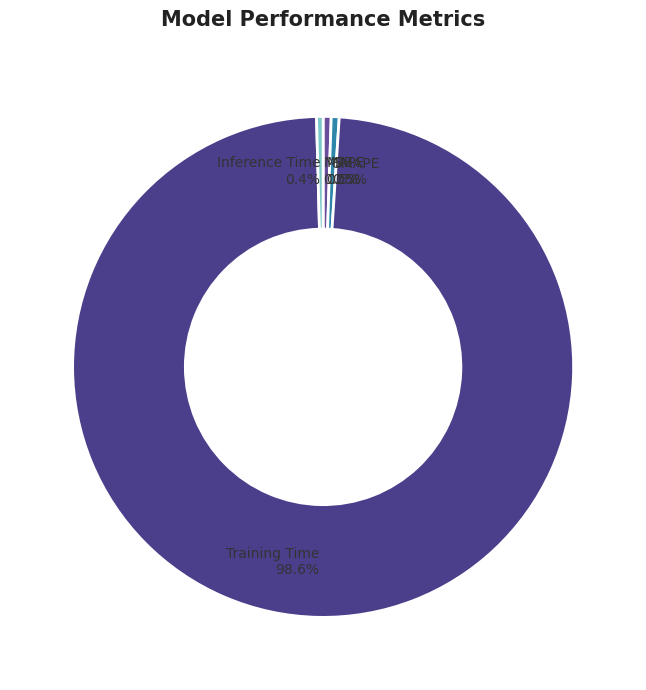

What is the largest slice in the pie chart?

Training Time